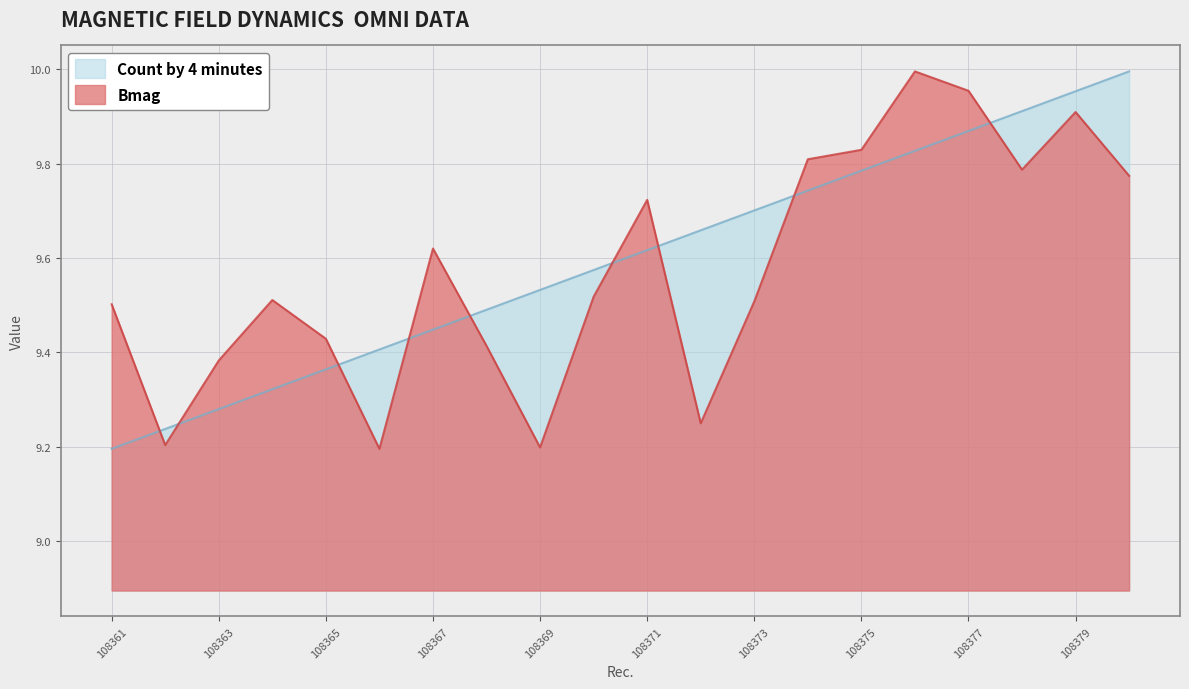

What is the sum of the Count by 4 minutes values at 108378 and 108366?

19.3